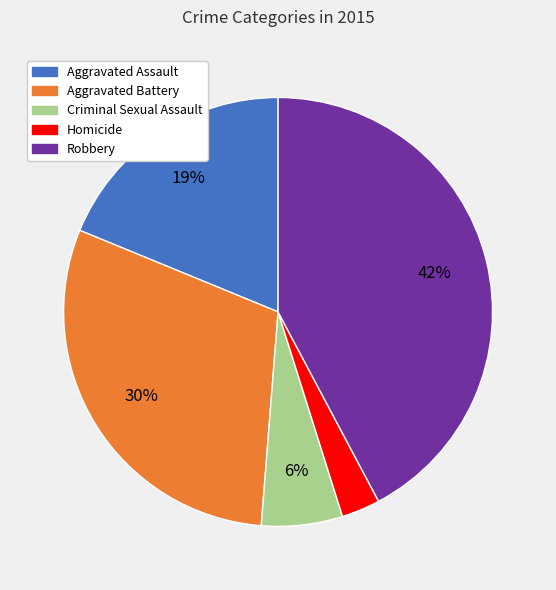

To the nearest percent, what portion does Criminal Sexual Assault represent?

6%